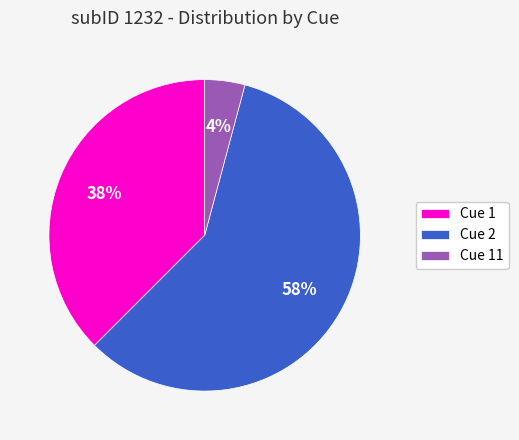

To the nearest percent, what is the difference between the largest and smallest slice percentages?

54%